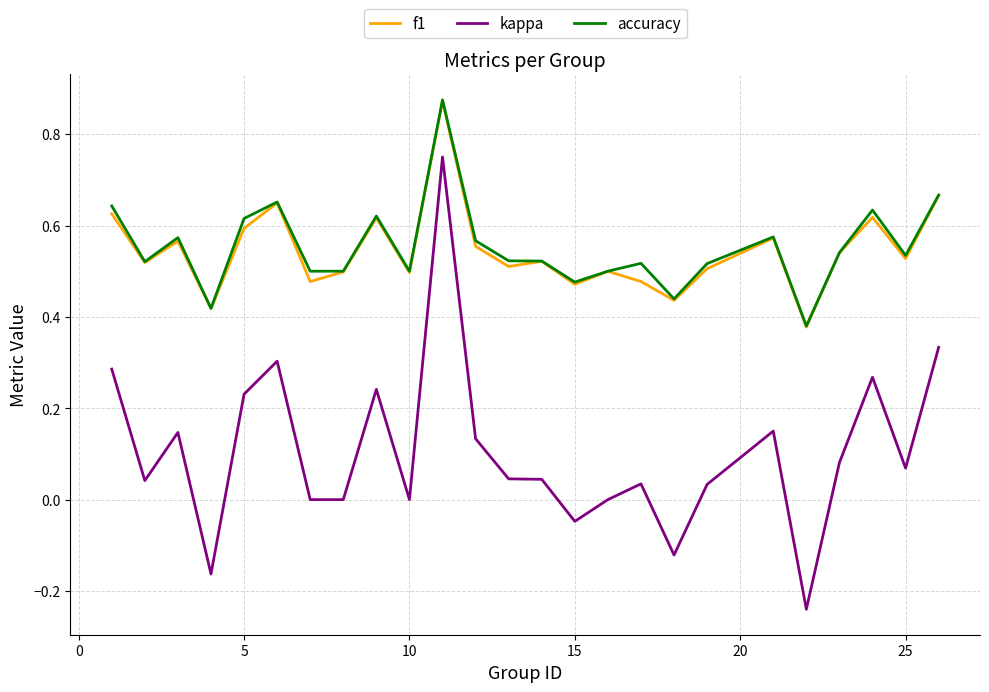

What are all the series names shown in the legend?

f1, kappa, accuracy